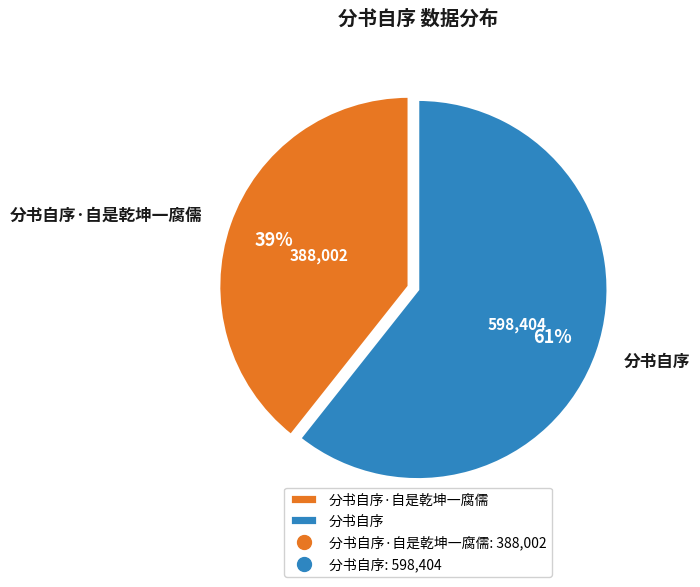

Rank the categories by value from highest to lowest.

分书自序, 分书自序·自是乾坤一腐儒